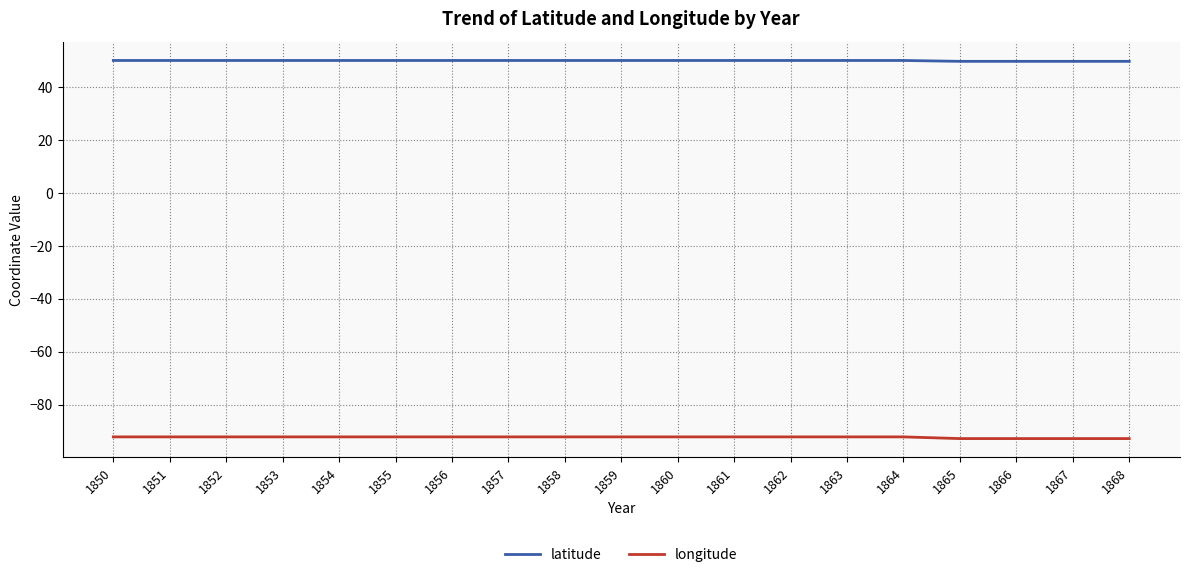

What is the greatest value displayed?

50.1